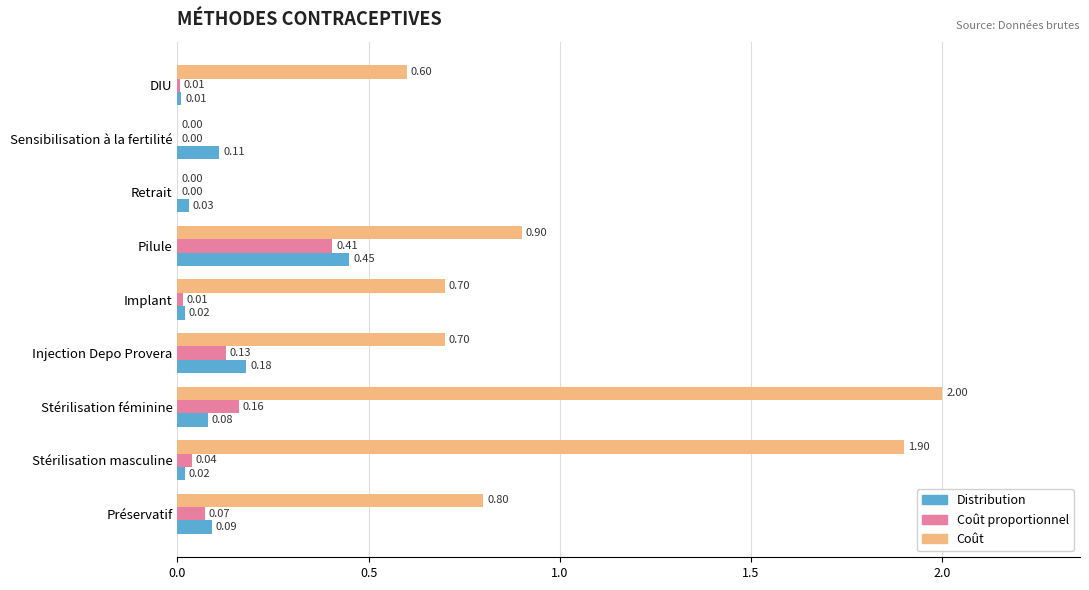

Which series has the widest spread of values?

Coût